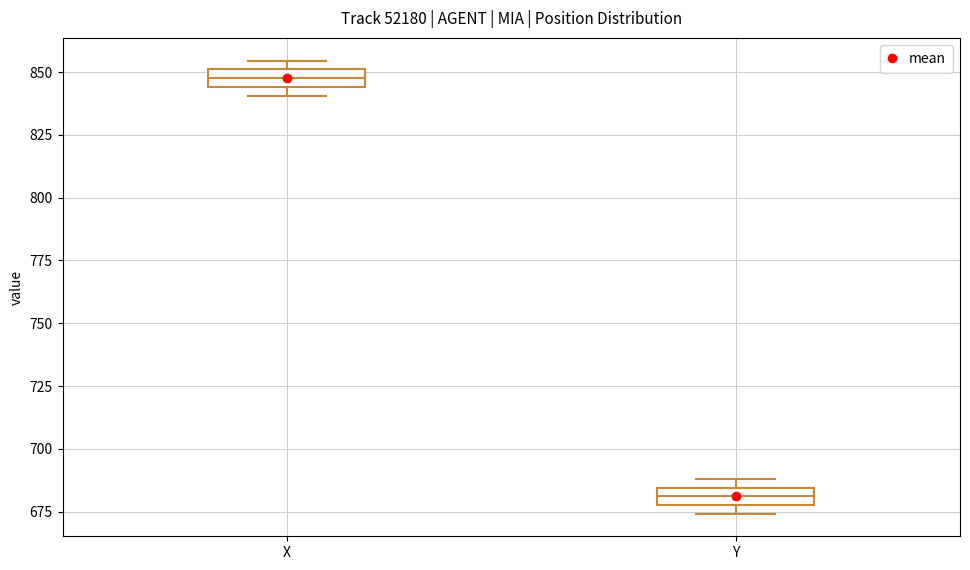

Where is the upper edge of the box for Y on the y-axis? The values are not printed on the chart, so give them approximately, as read against the axis.

685